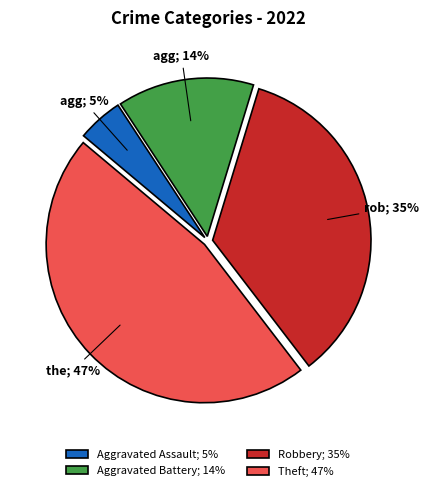

Is there any slice that represents more than half of the pie?

No